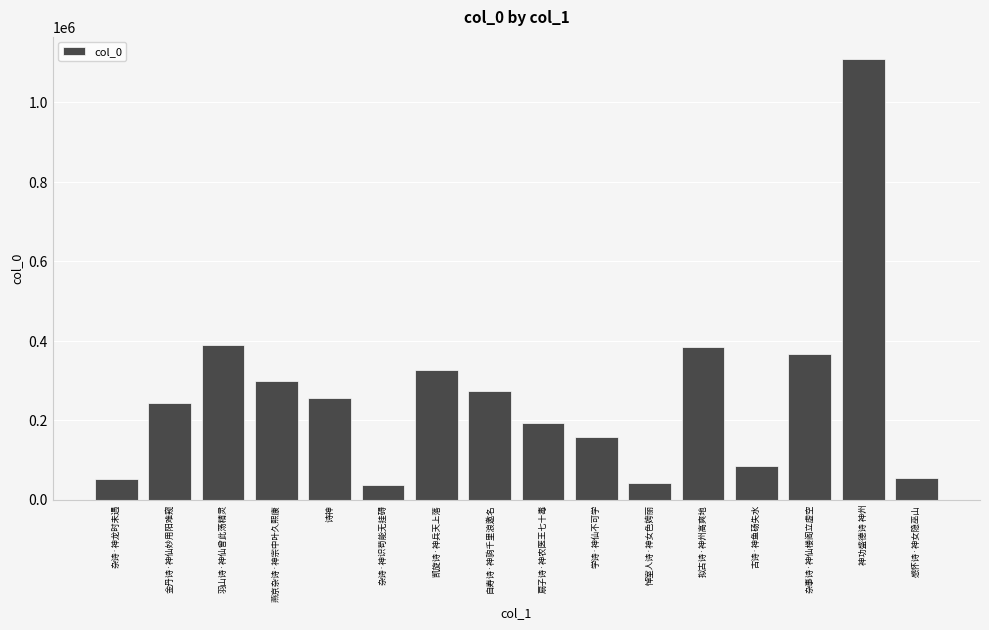

What is the sum of the values at 古诗·神鱼砀失水 and 杂诗·神识苟能无挂碍?

121484